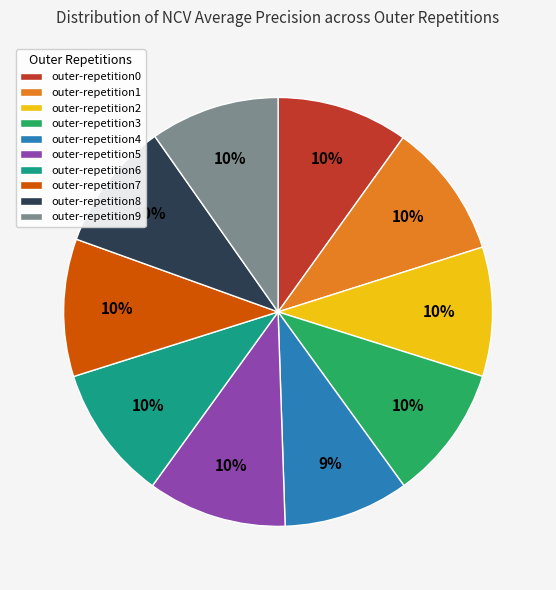

Is it true that outer-repetition9 is 10% of the pie?

True